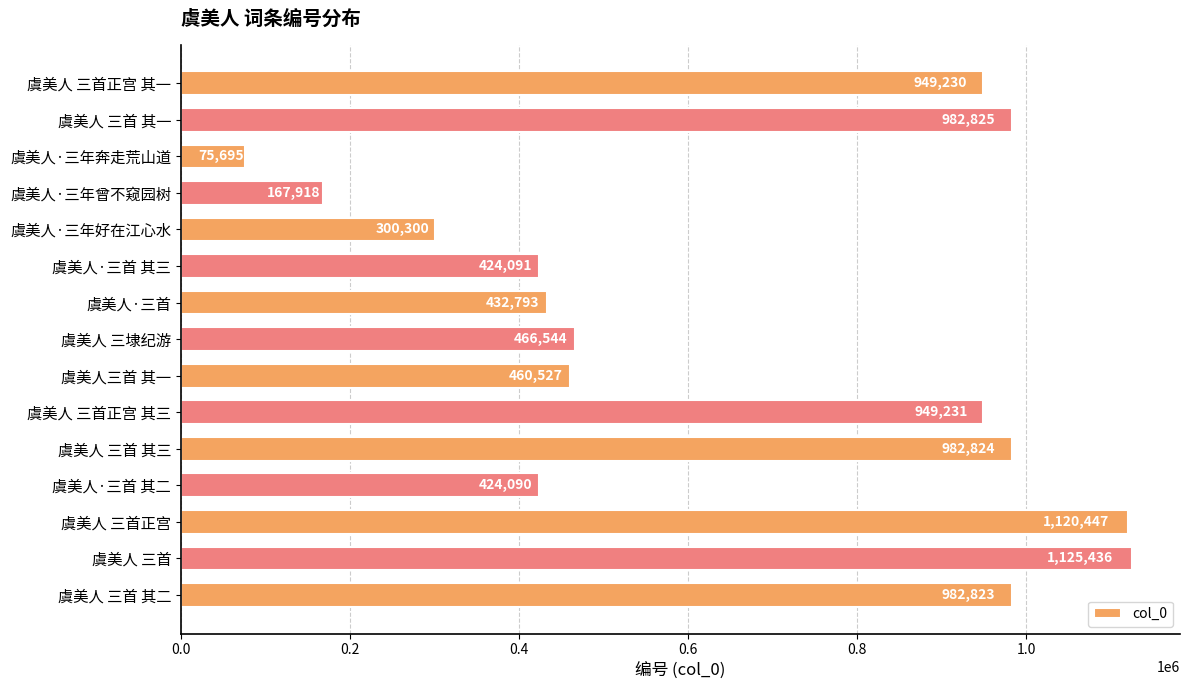

What is the label of the 5th bar from the top?

虞美人·三年好在江心水